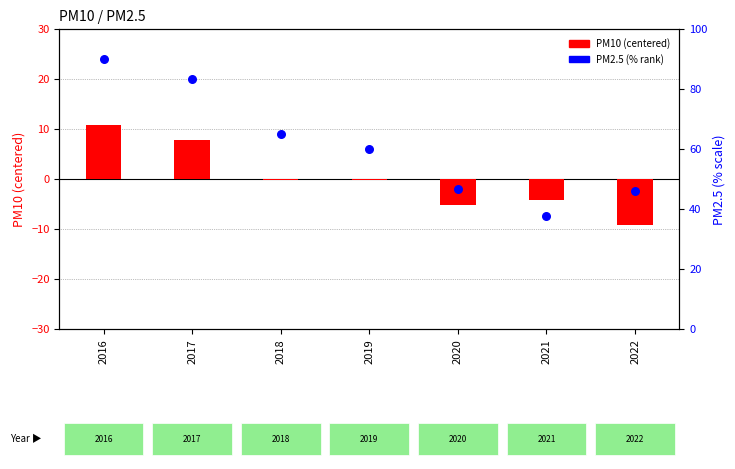

What is the total value across all series at 2019?

59.9